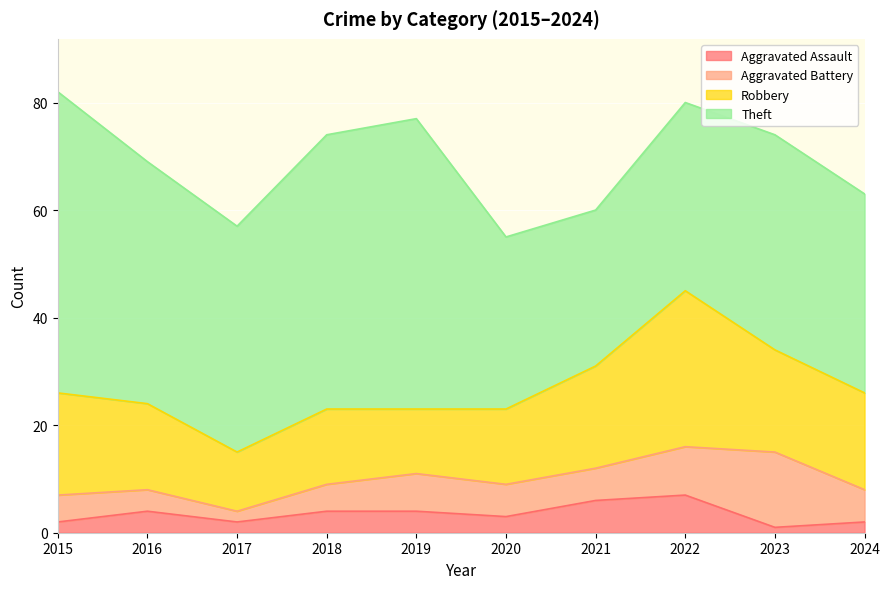

True or false: Robbery has a value of 16 at 2016.

True